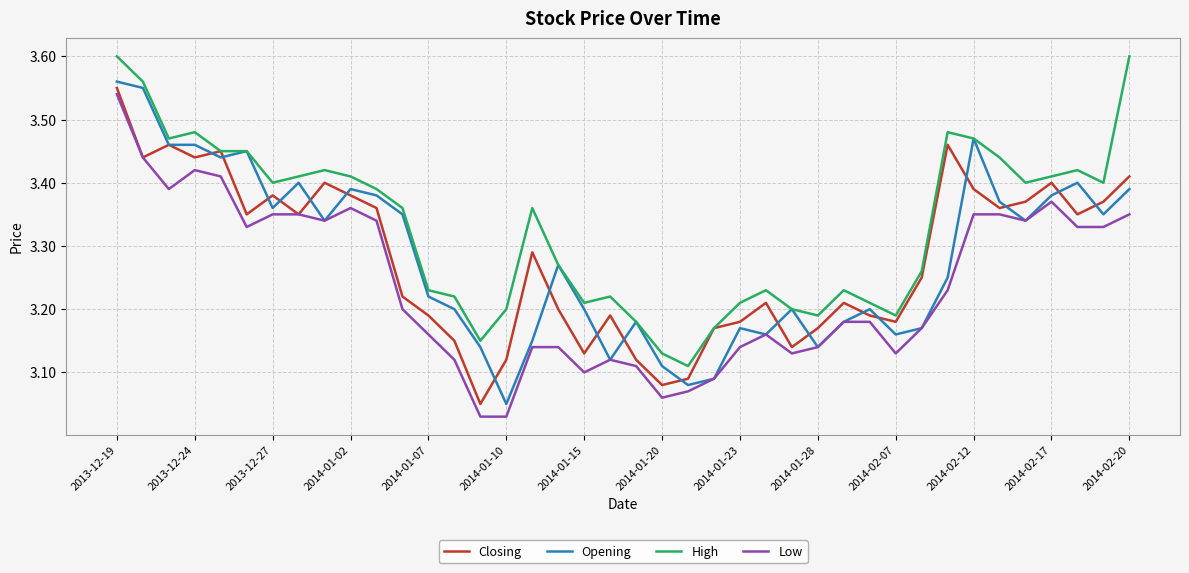

Which series has the largest total across all categories?

High